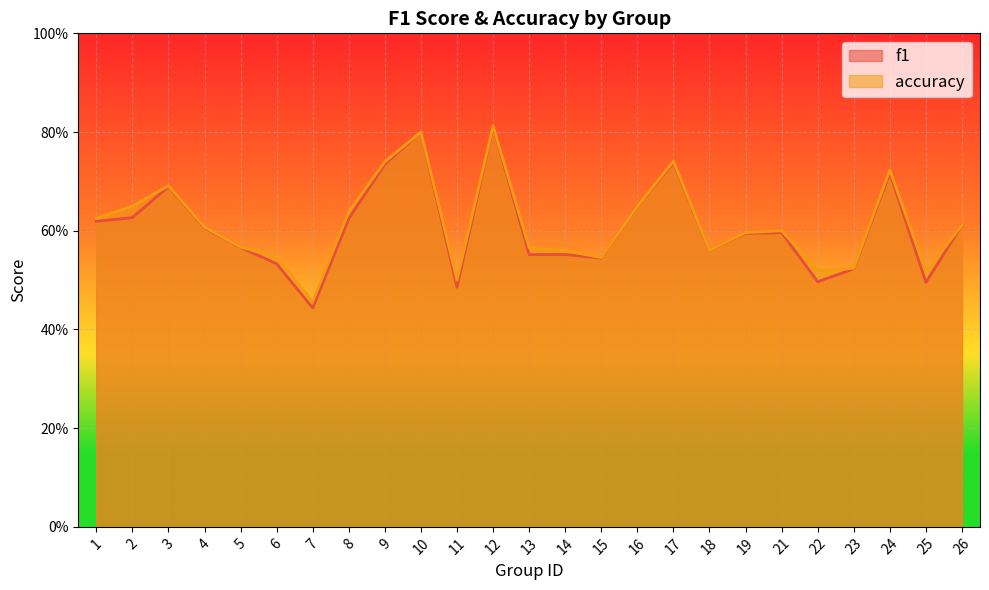

What is the sum of the f1 values at 18 and 3?

1.3